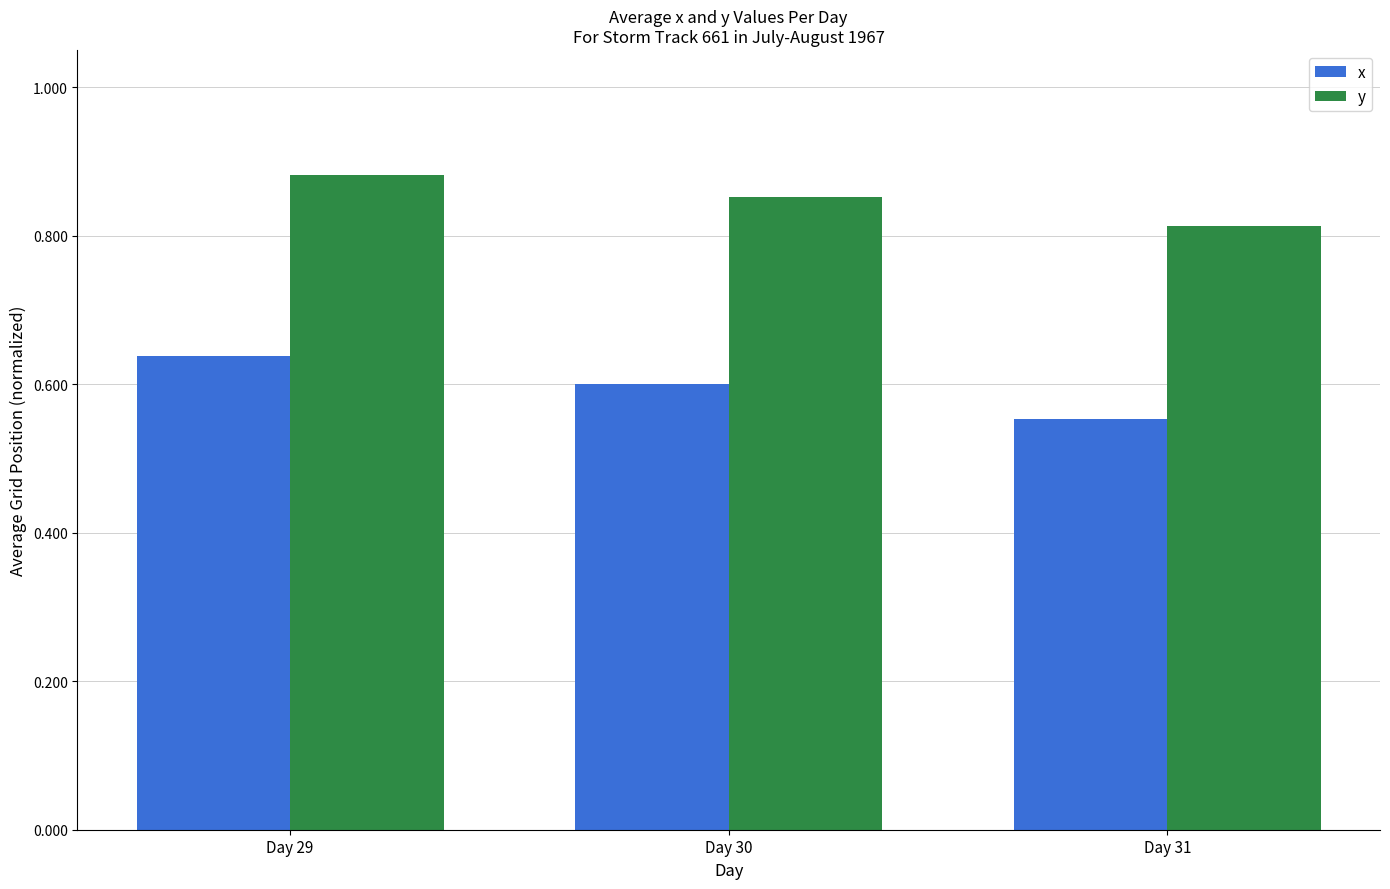

What is the difference between the highest and lowest values at Day 29?

0.2